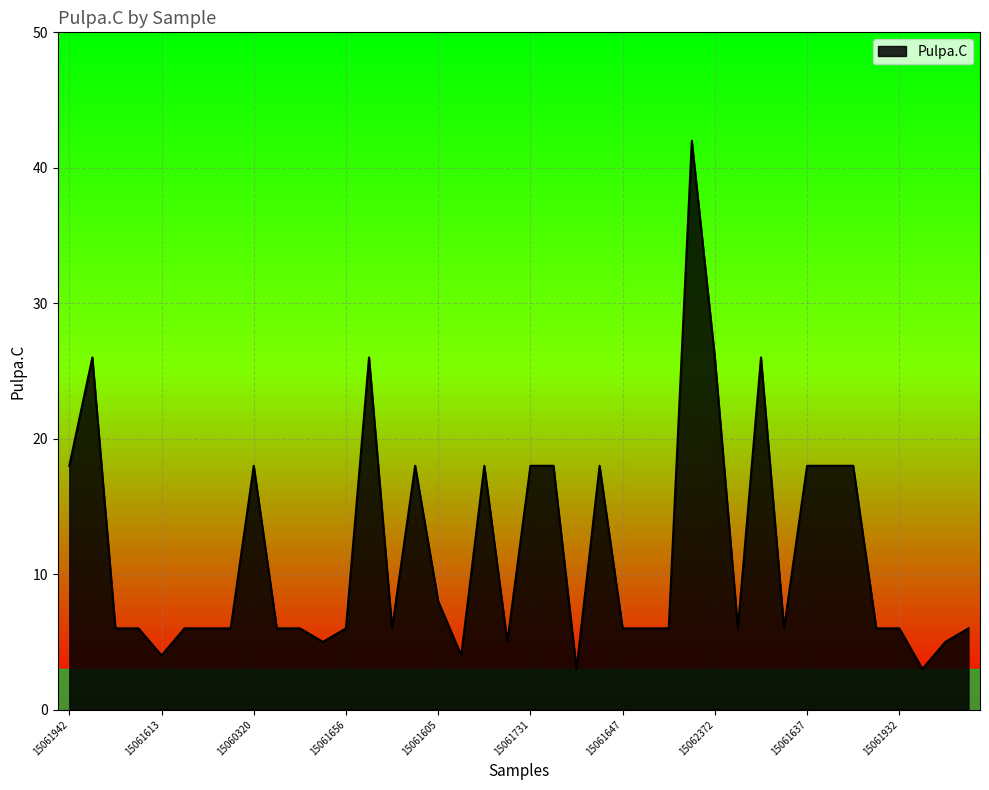

Reading right to left, what are all the values shown in this chart?

6	5	3	6	6	18	18	18	6	26	6	26	42	6	6	6	18	3	18	18	5	18	4	8	18	6	26	6	5	6	6	18	6	6	6	4	6	6	26	18